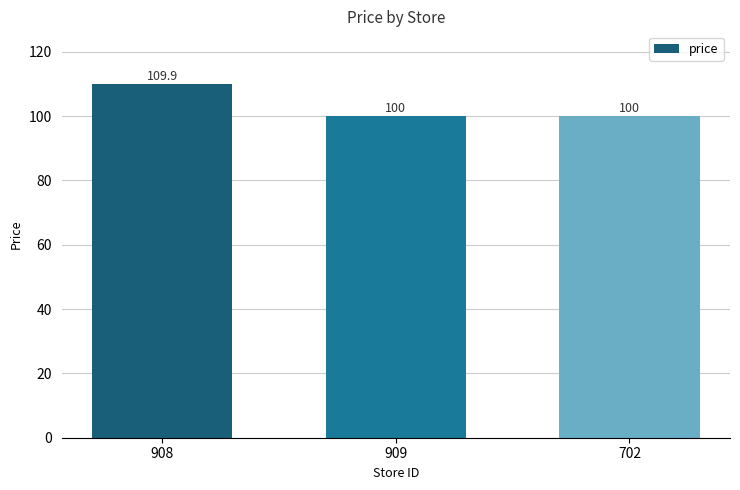

Reading left to right, extract all data points from this chart.

109.9	100.0	100.0